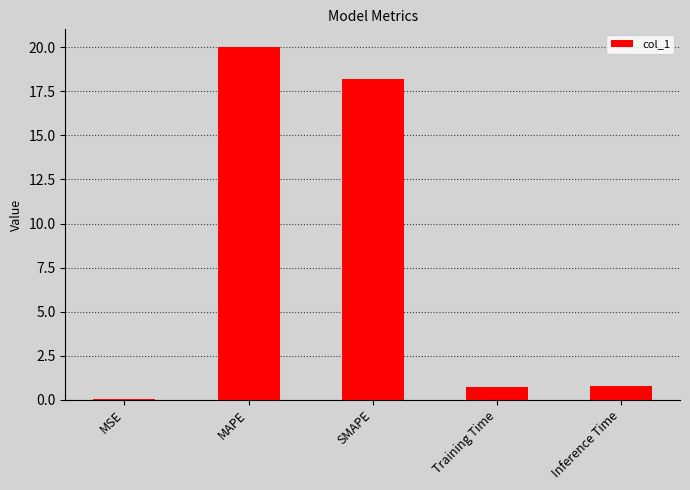

Are the bars horizontal?

No